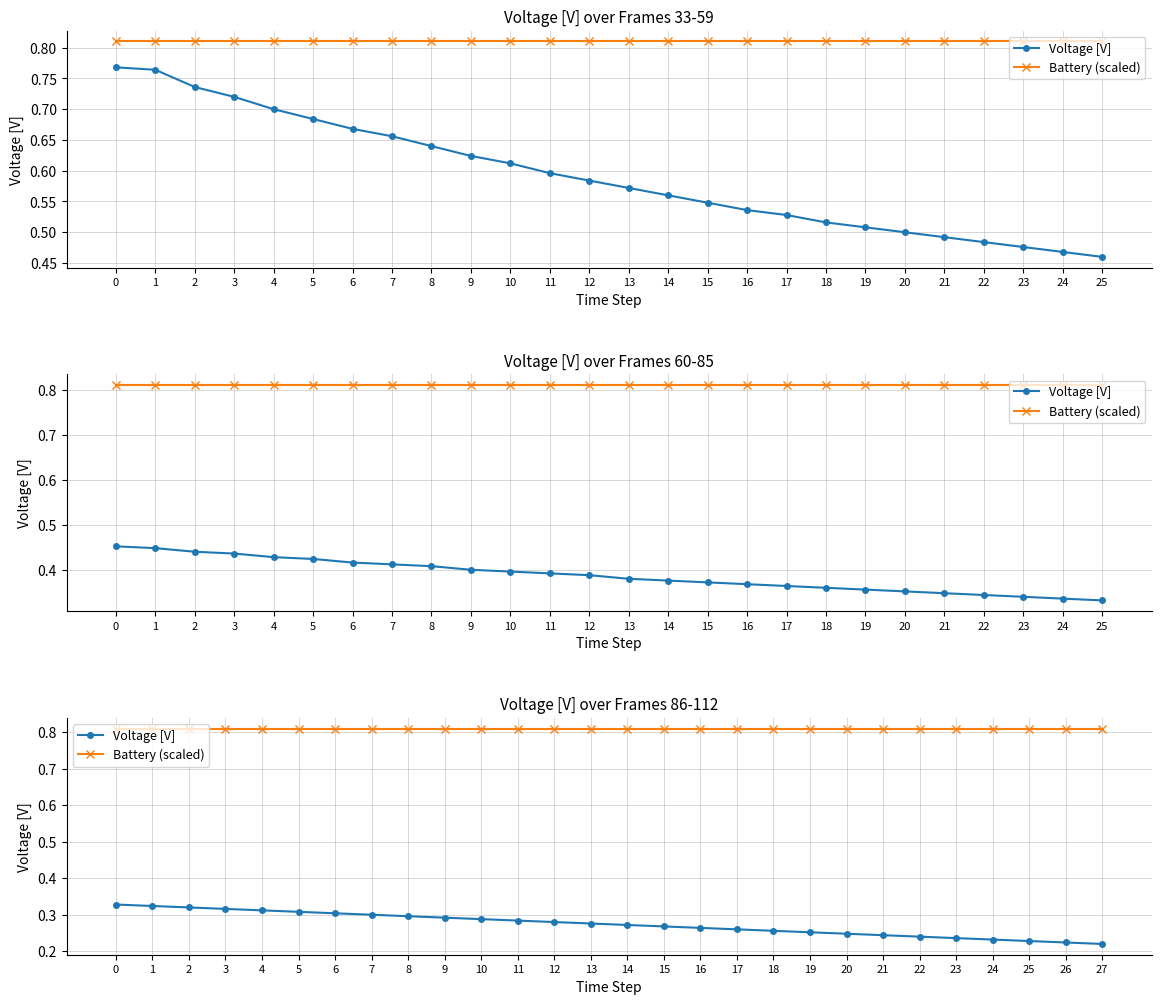

Count the Voltage [V] values in the range 0 to 1.

28